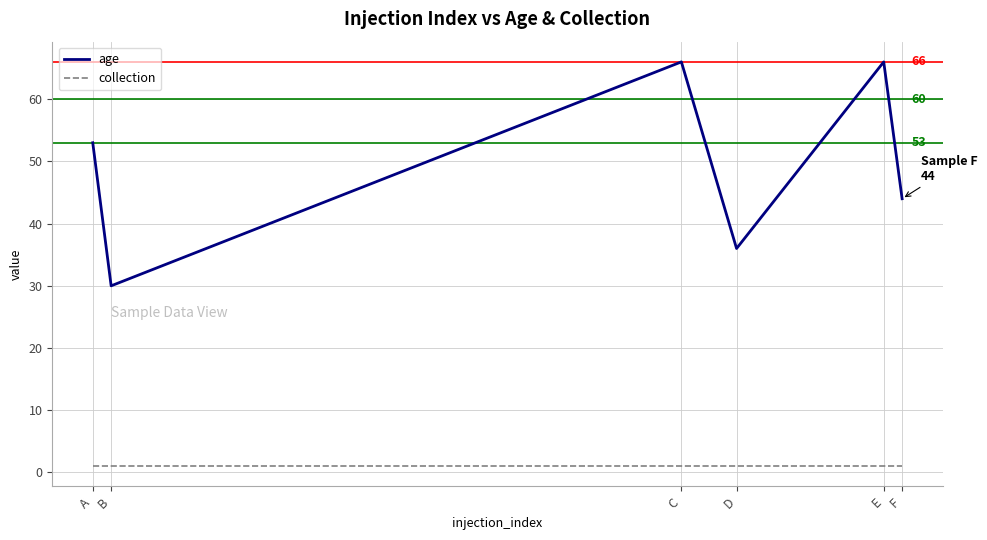

True or false: age and collection cross at least once.

False